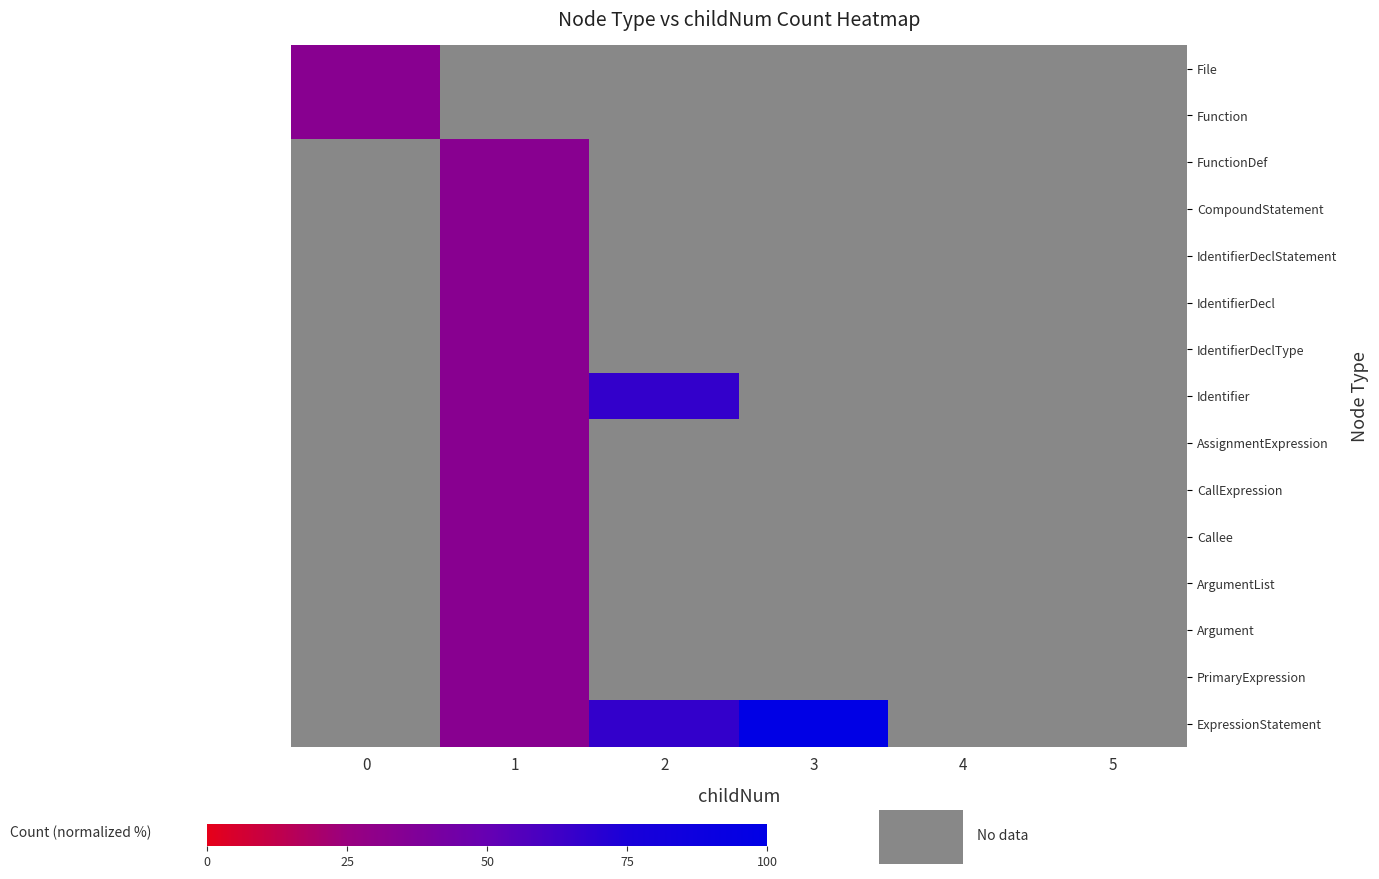

True or false: CallExpression has a value of 33.3 at 1.

True